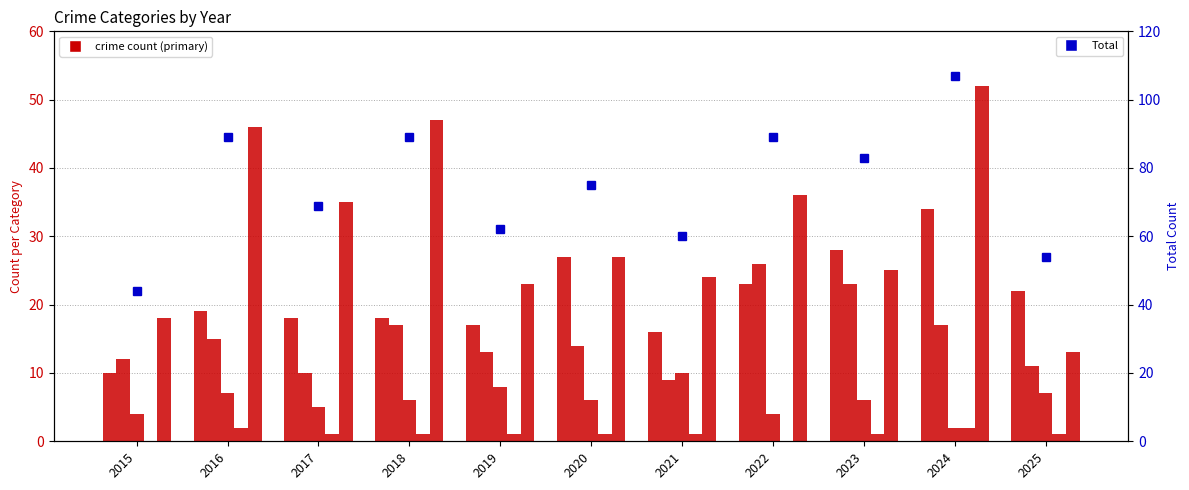

Reading left to right, list all the values displayed in this chart.

Aggravated Assault: 10	19	18	18	17	27	16	23	28	34	22
Aggravated Battery: 12	15	10	17	13	14	9	26	23	17	11
Criminal Sexual Assault: 4	7	5	6	8	6	10	4	6	2	7
Homicide: 0	2	1	1	1	1	1	0	1	2	1
Robbery: 18	46	35	47	23	27	24	36	25	52	13
Total: 44	89	69	89	62	75	60	89	83	107	54